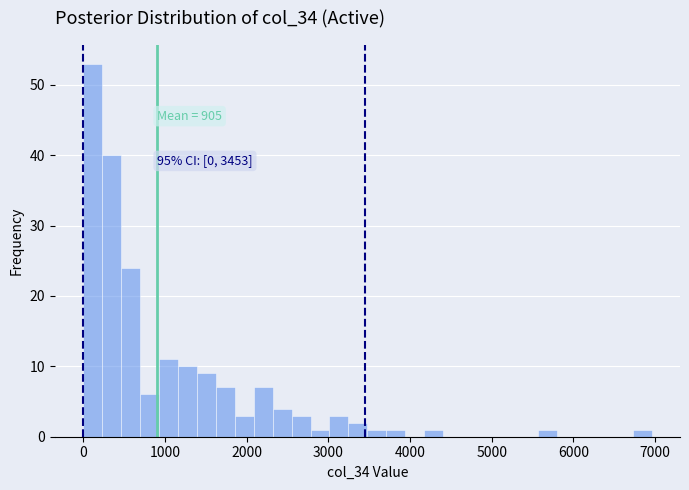

Around what value on the x-axis is the tallest bar? Give the approximate position of its centre, as read against the axis.

100